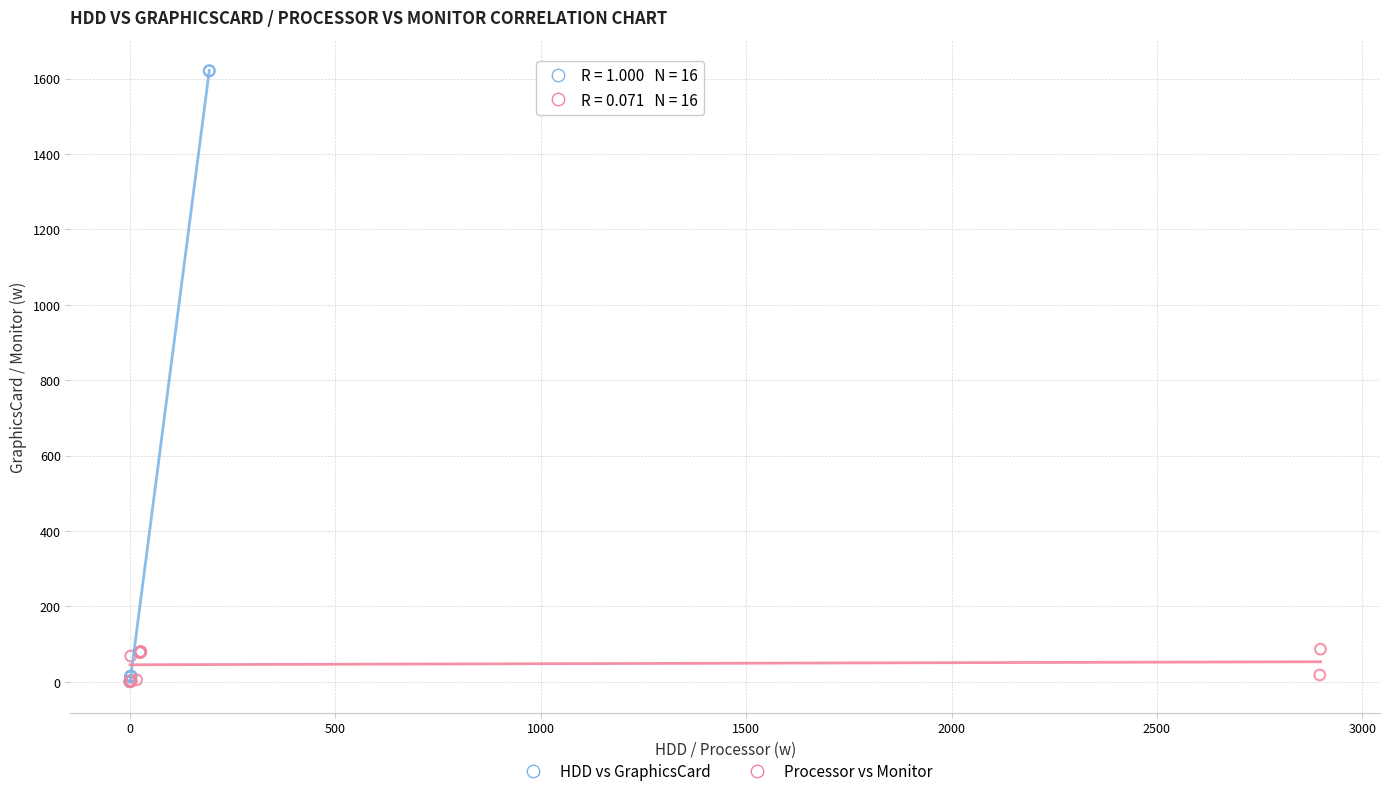

Which series contains the highest Y value?

HDD vs GraphicsCard